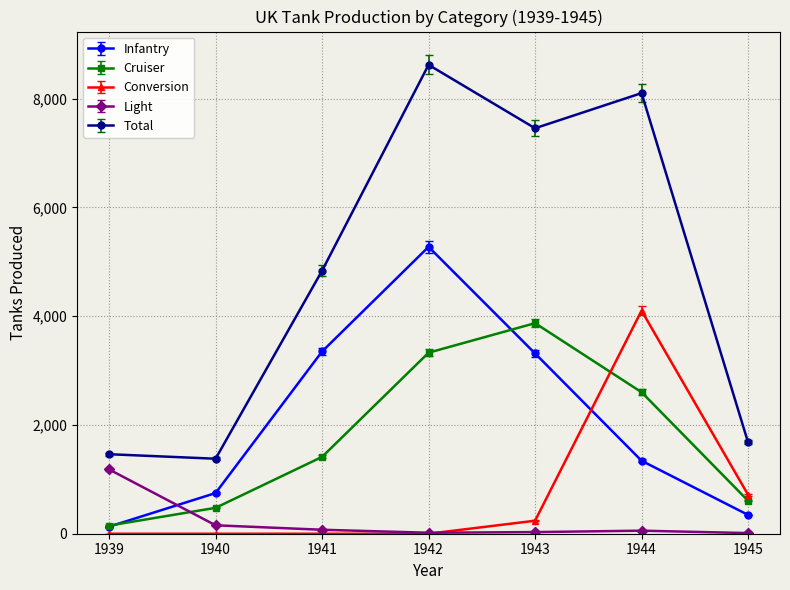

True or false: Total and Light cross at least once.

False